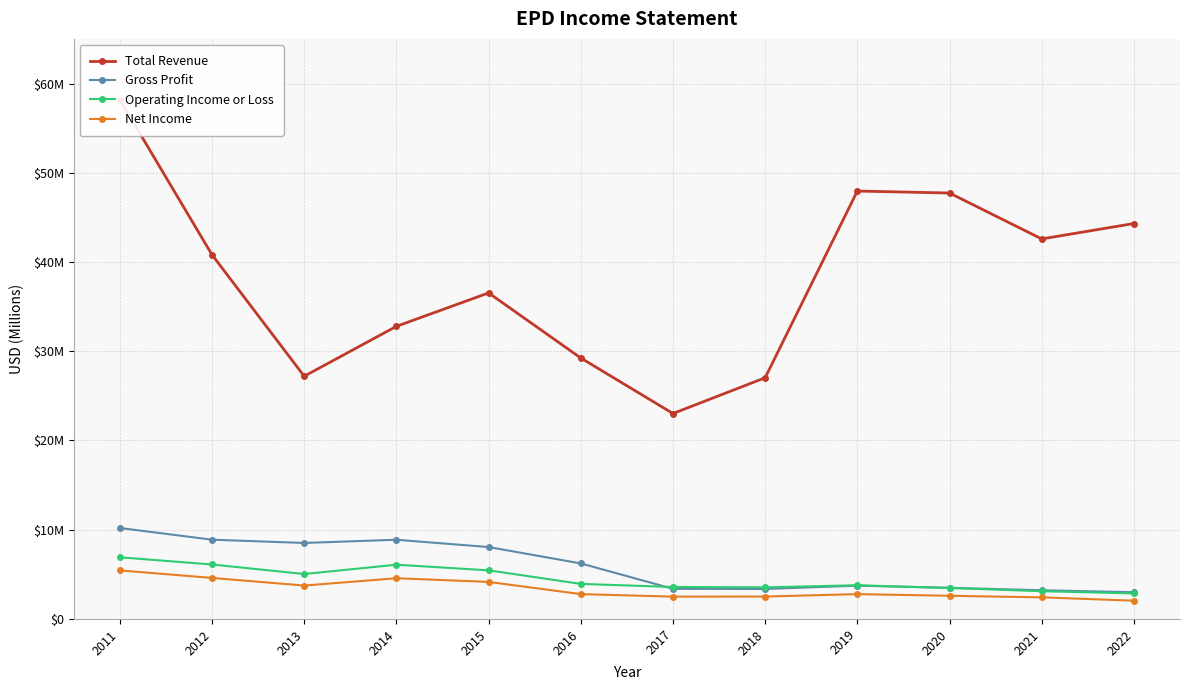

True or false: Total Revenue and Gross Profit intersect in this chart.

False